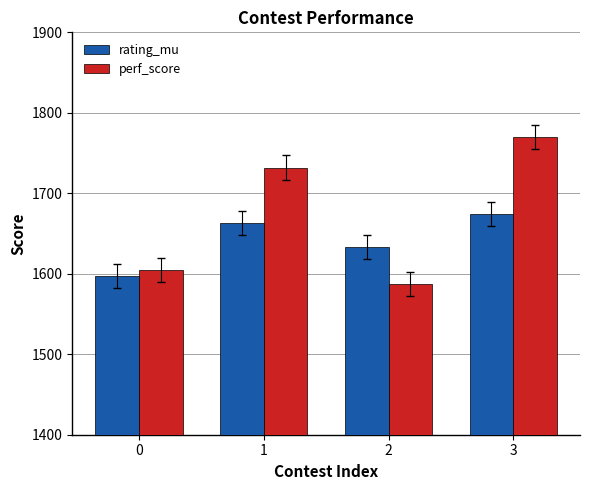

List the labels in order of perf_score value, smallest first.

2, 0, 1, 3